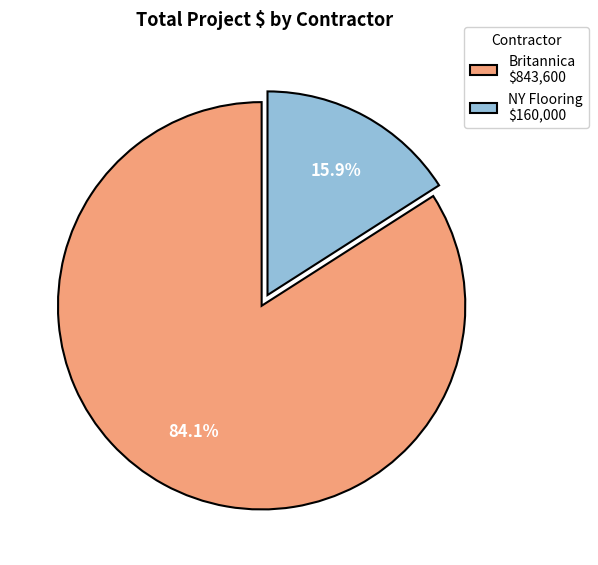

How many segments does this pie chart have?

2